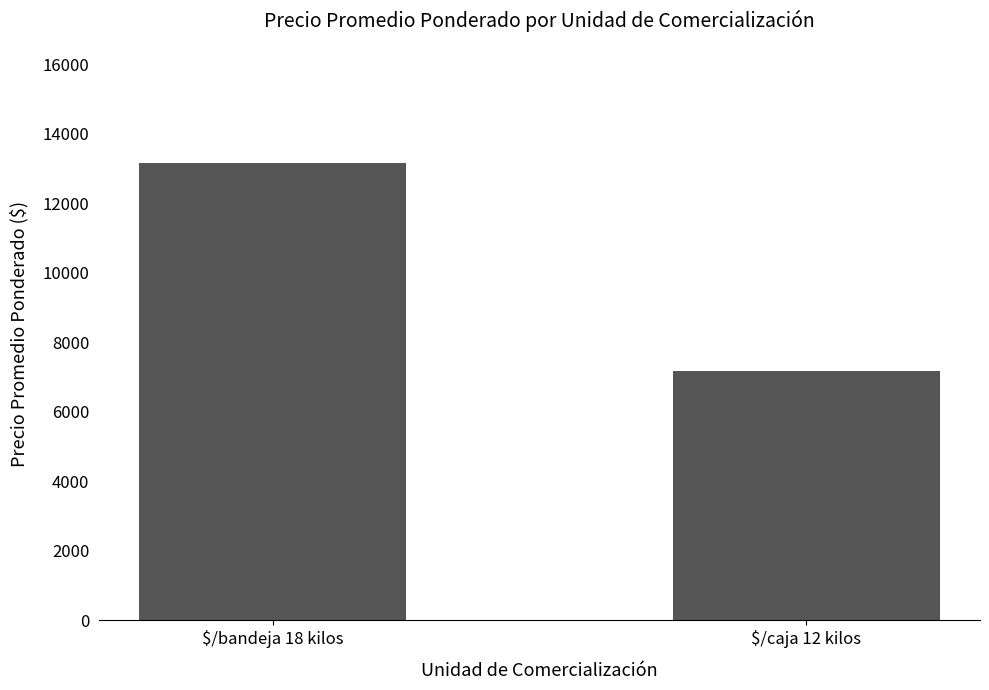

What is the sum of all values?

20349